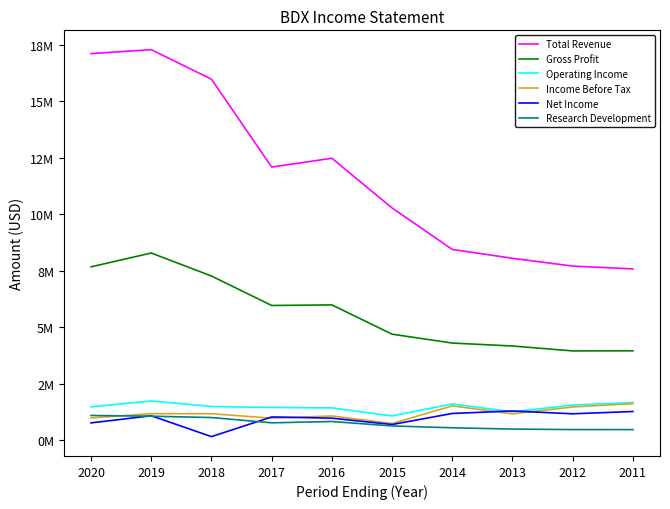

Does the chart display data point markers on the line(s)?

No